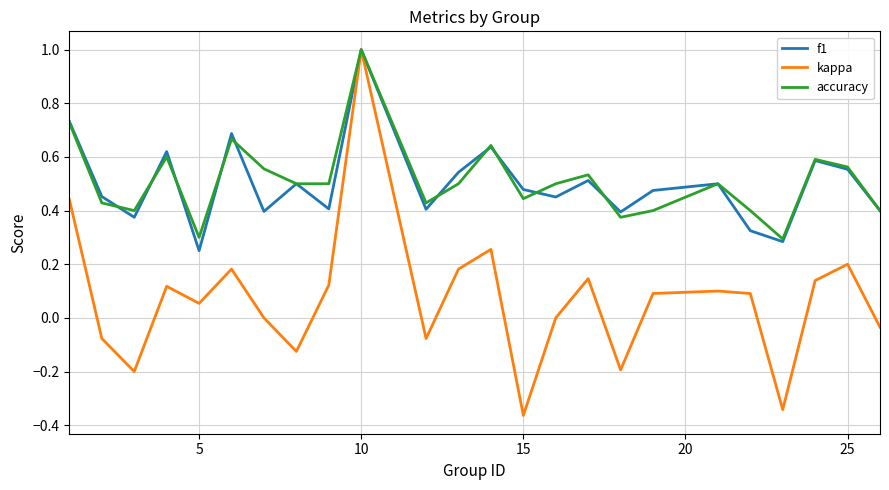

What is the maximum value shown in the chart?

1.0